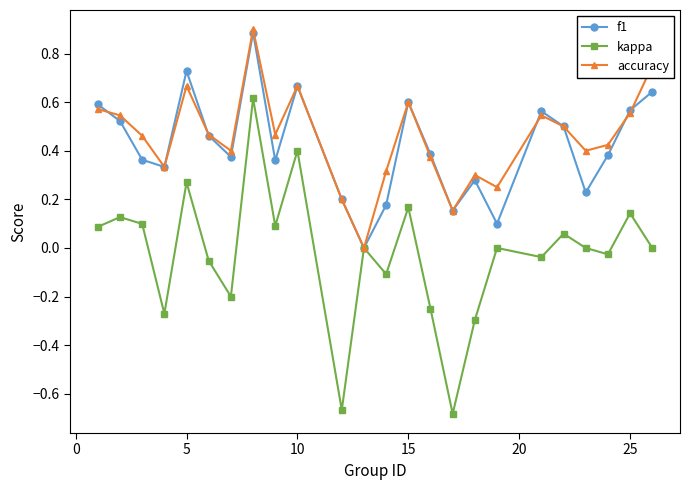

How many lines are shown in the chart?

3